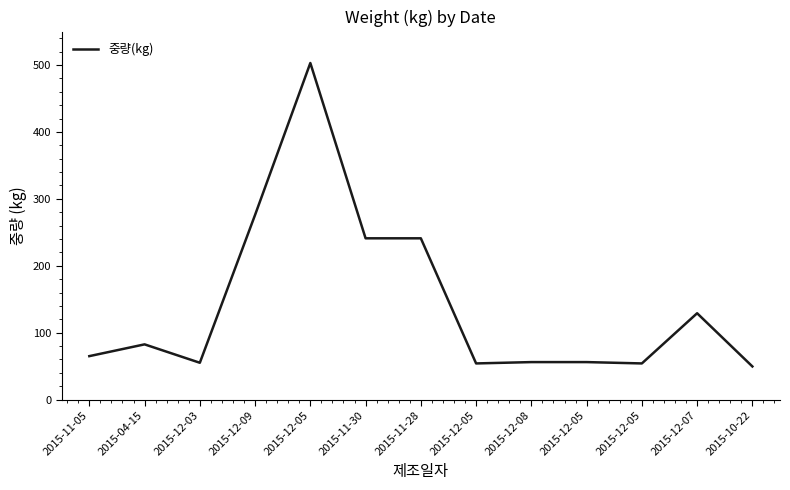

At which category does the chart reach its minimum across all series?

2015-10-22